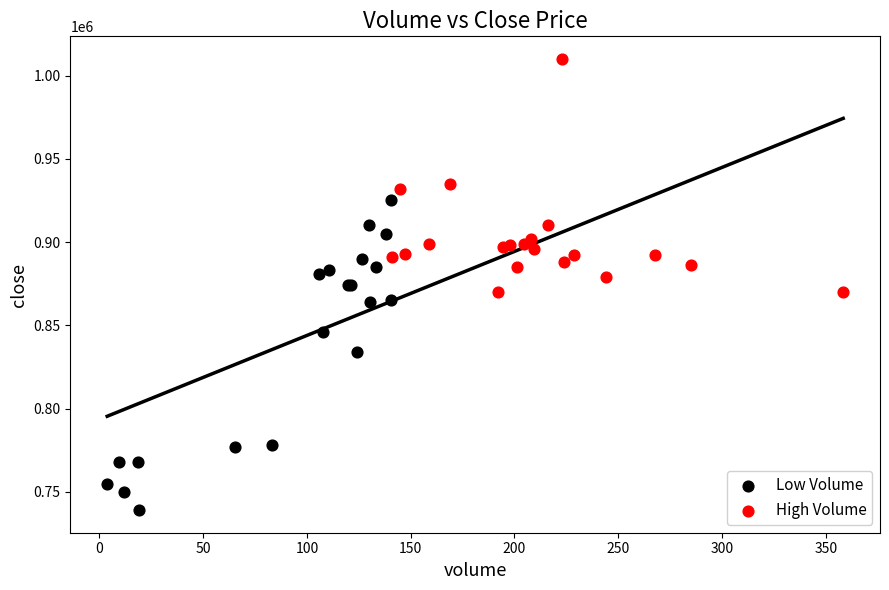

What are all the series names shown in the legend?

Low Volume, High Volume